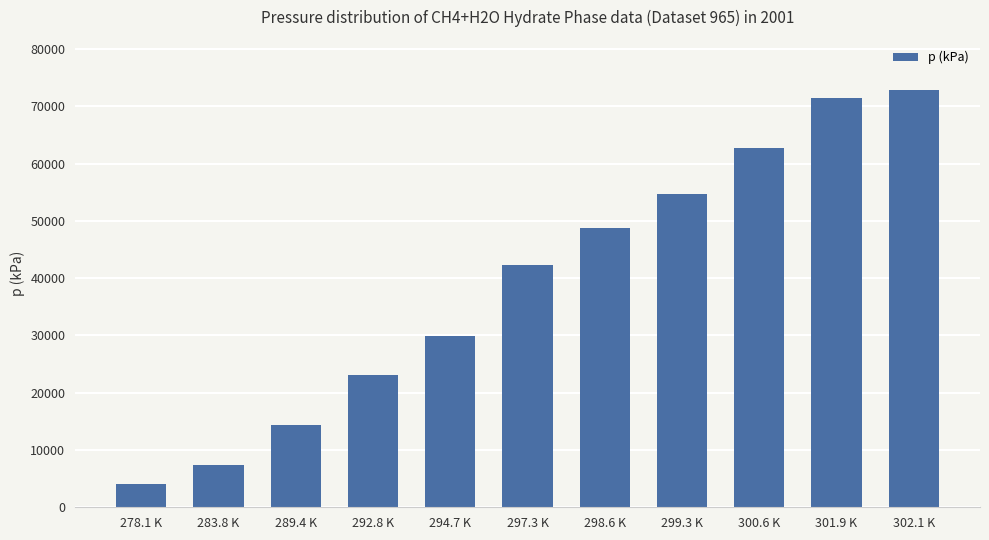

What is the difference between the maximum and minimum values?

68800